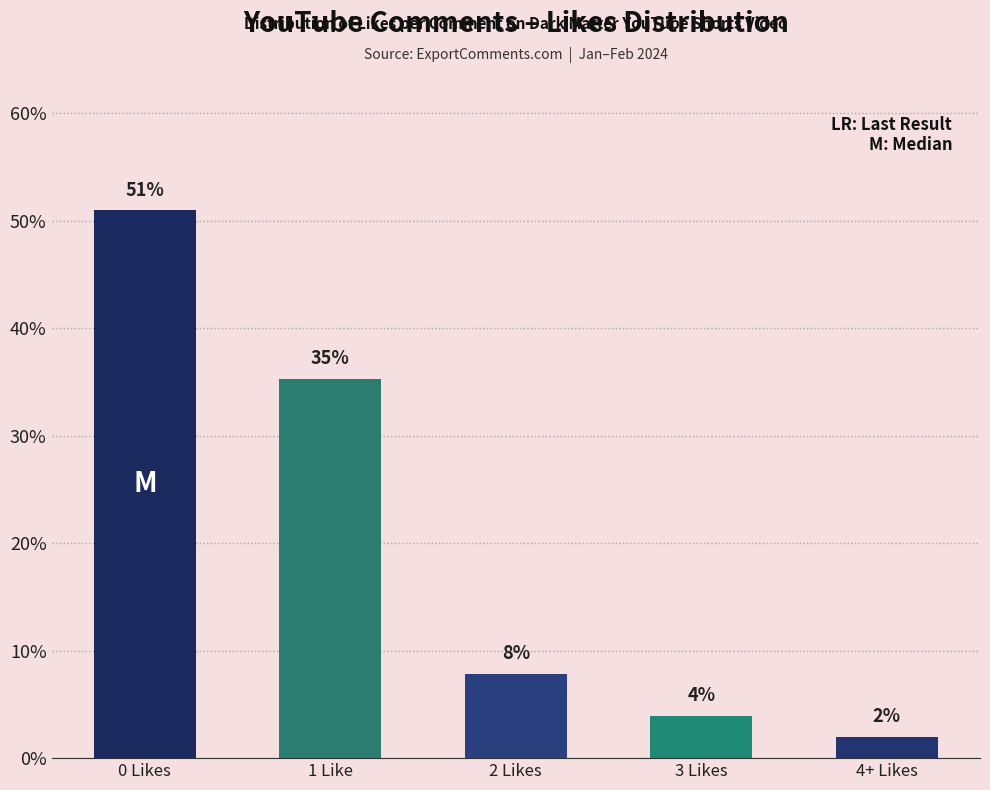

Reading left to right, list all the values displayed in this chart.

0 Likes=51.0	1 Like=35.3	2 Likes=7.8	3 Likes=3.9	4+ Likes=2.0